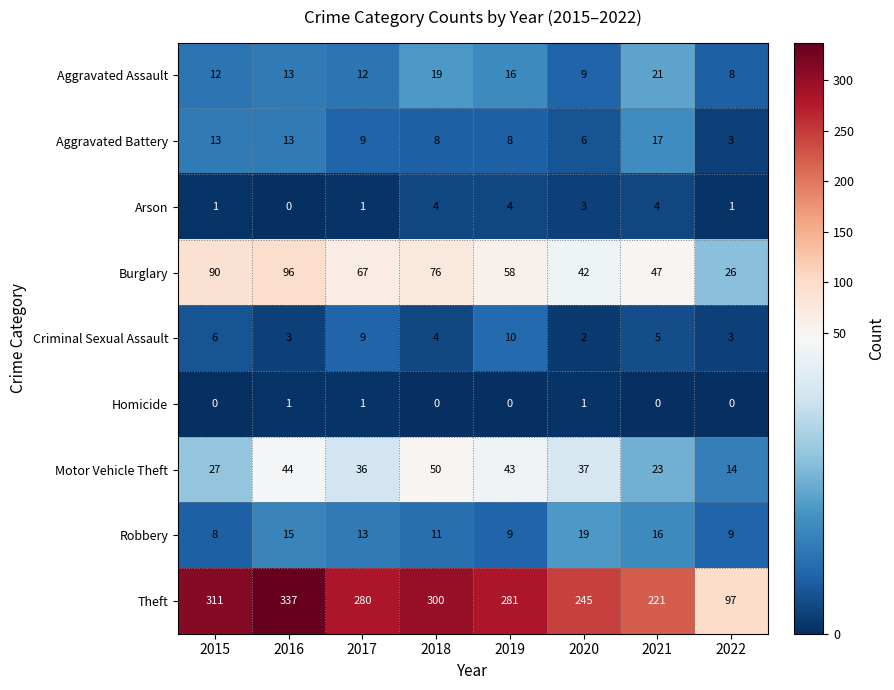

List the series in order of their peak value, lowest first.

Homicide, Arson, Criminal Sexual Assault, Aggravated Battery, Robbery, Aggravated Assault, Motor Vehicle Theft, Burglary, Theft